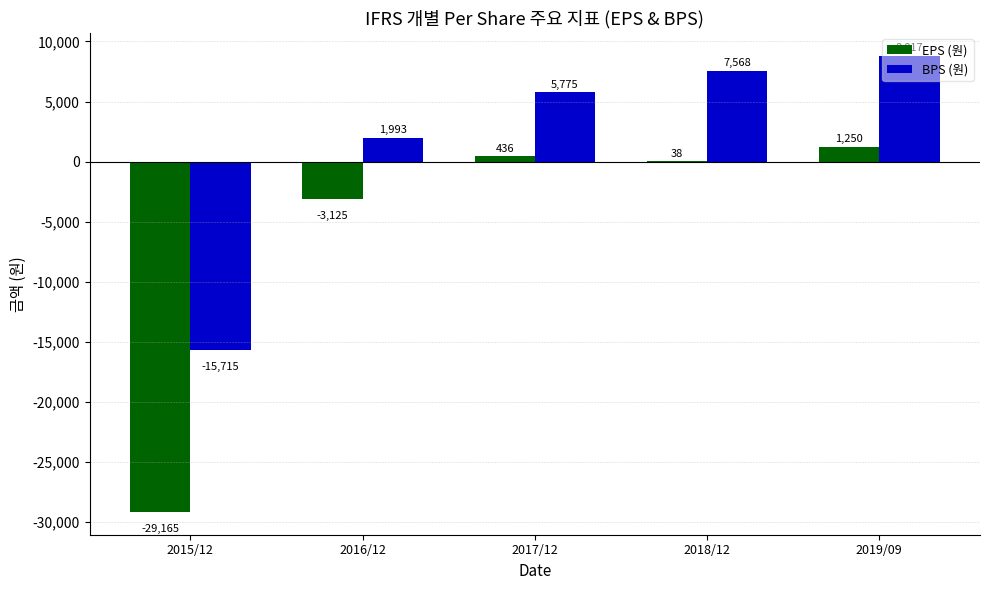

Rank the series at 2017/12 from highest to lowest value.

BPS (원), EPS (원)